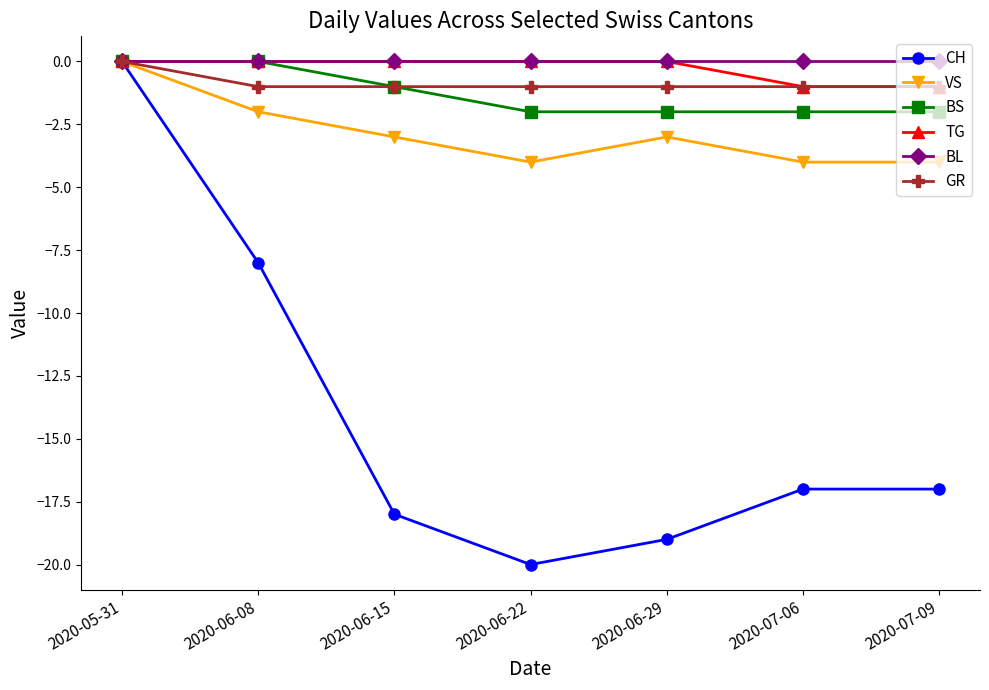

What is the sum of all CH values?

-99